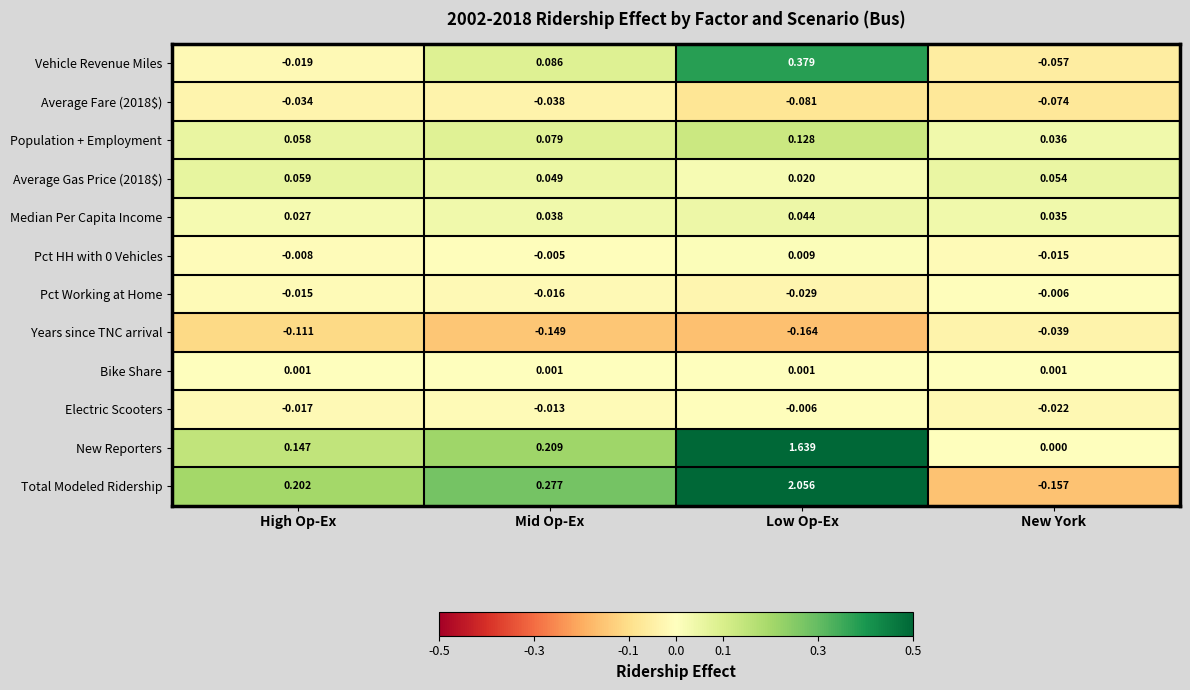

At which category is the sum across all series the highest?

Low Op-Ex